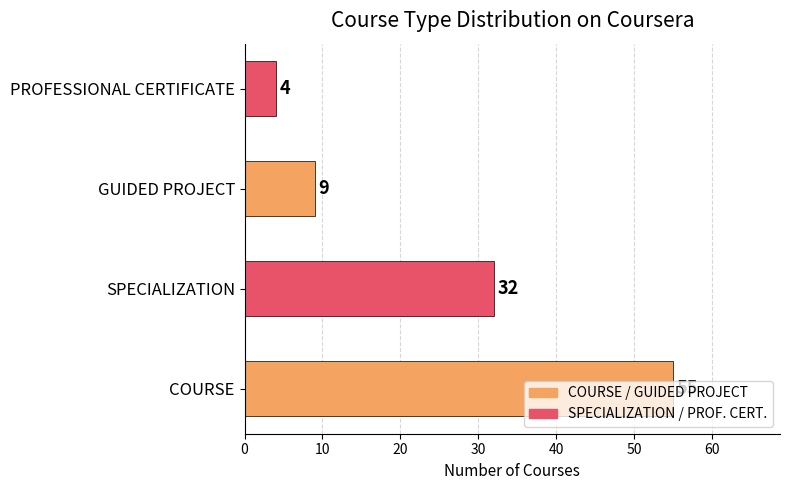

What is the difference between the maximum and second lowest values?

46